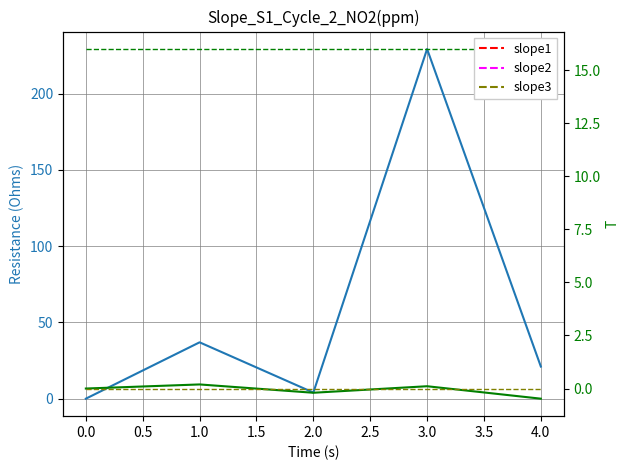

What is the value of the col_3 point at the 3rd from the left?

16.0